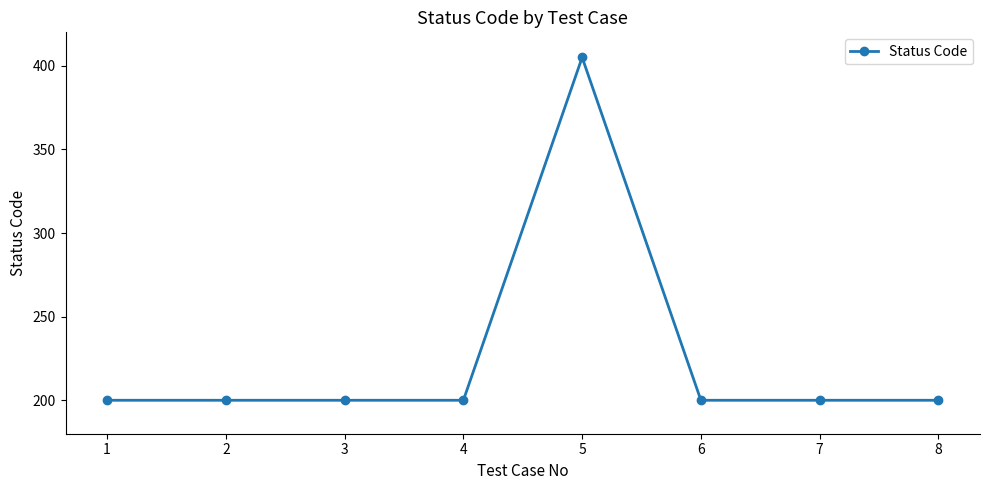

Reading right to left, list all the values displayed in this chart.

200	200	200	405	200	200	200	200